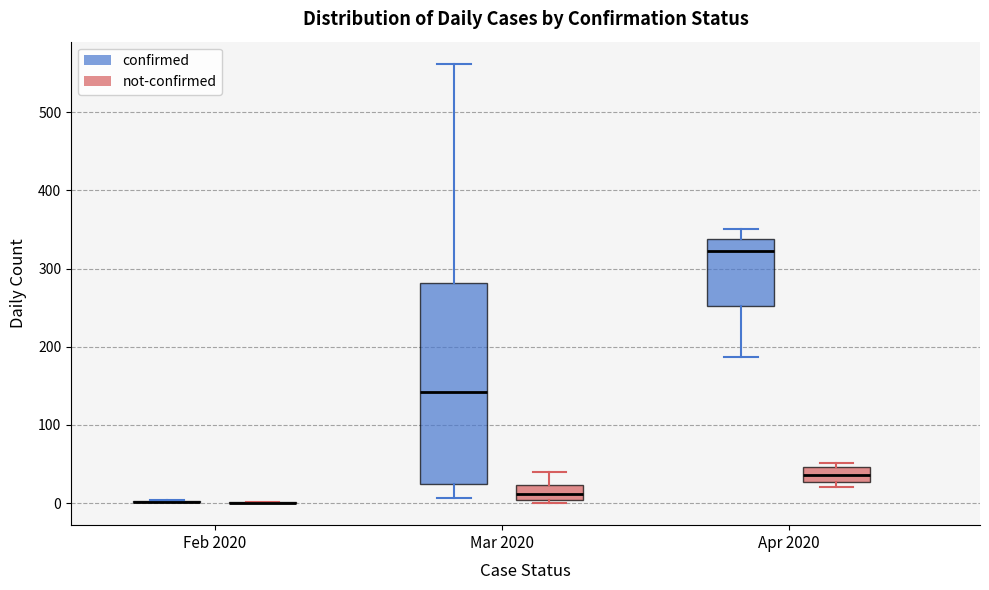

Reading left to right, read every box against the y-axis: the position of its median line, the range the box covers, and the ends of its whiskers. The values are not printed on the chart, so give them approximately, as read against the axis.

Feb 2020 (confirmed): box collapsed to a line at 0, whiskers 0 to 0
Feb 2020 (not-confirmed): box collapsed to a line at 0, whiskers 0 to 0
Mar 2020 (confirmed): median 140, box 20 to 280, whiskers 10 to 560
Mar 2020 (not-confirmed): median 10, box 0 to 20, whiskers 0 (just below the box's lower edge) to 40
Apr 2020 (confirmed): median 320, box 250 to 340, whiskers 190 to 350
Apr 2020 (not-confirmed): median 40, box 30 to 50, whiskers 20 to 50 (just above the box's upper edge)